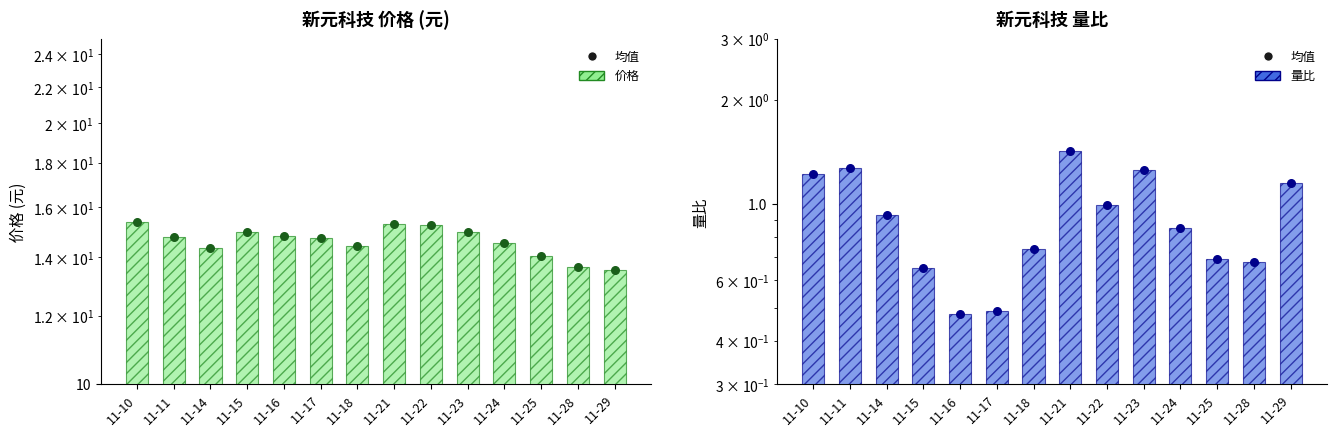

What is the total value across all series at 11-24?

15.4